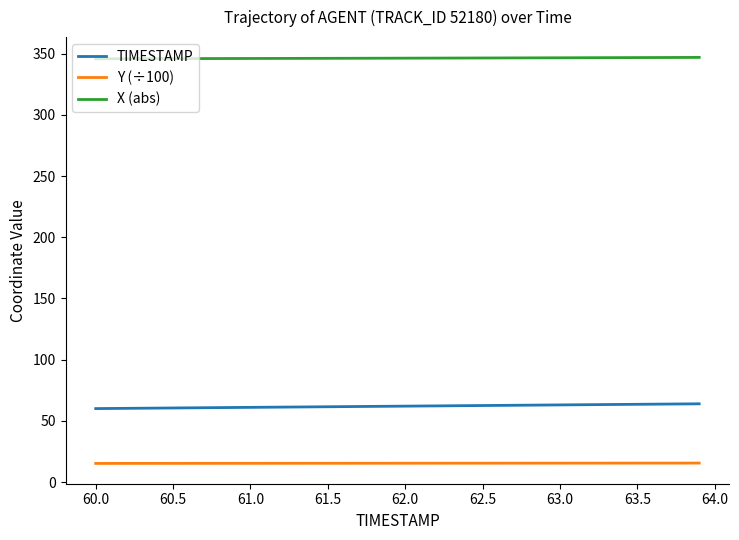

What is the average value of the X (abs) series?

346.4